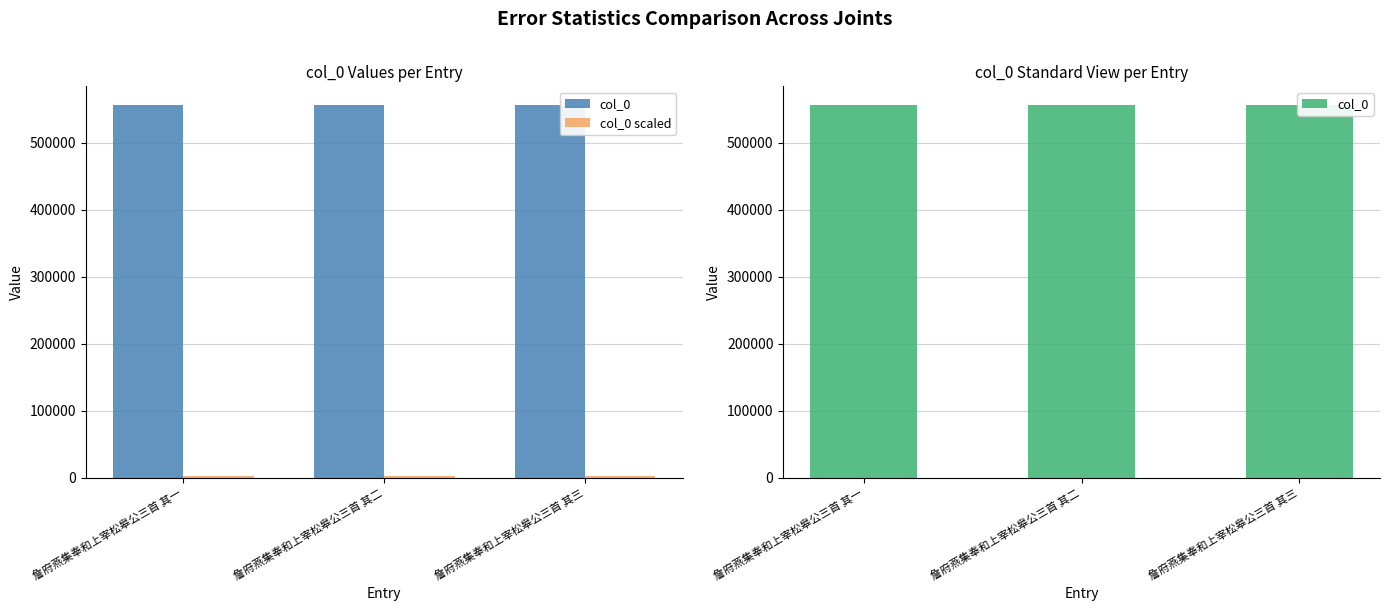

List the series in order of their overall mean, highest first.

col_0, col_0 scaled